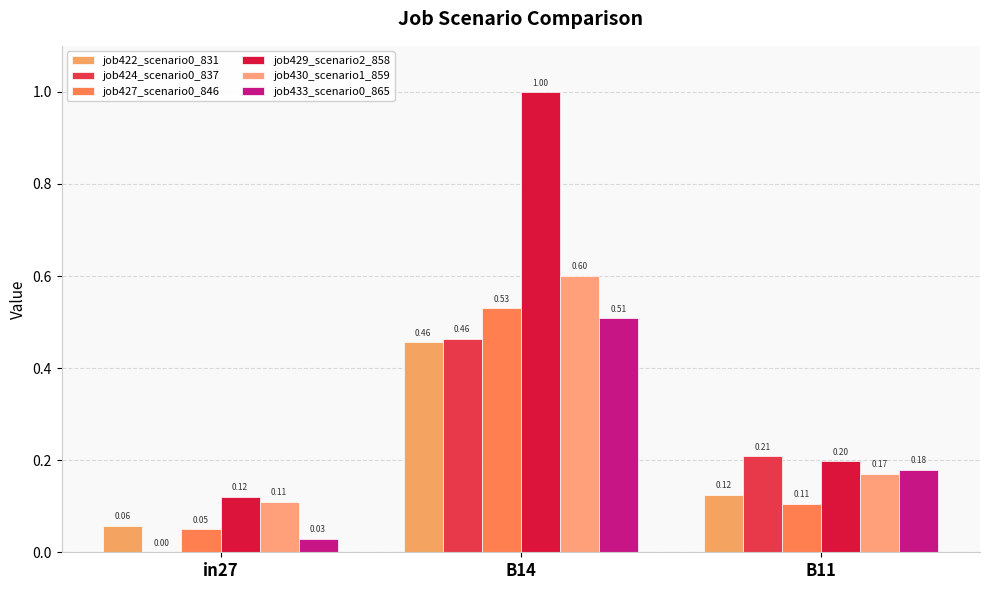

How many data points in job424_scenario0_837 are above 0?

2